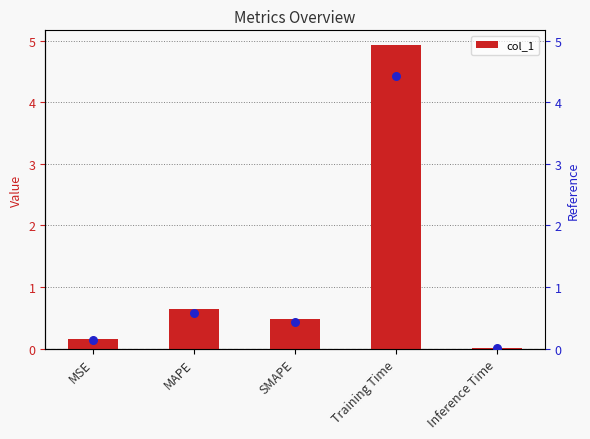

What is the change in value from Training Time to Inference Time?

-4.9